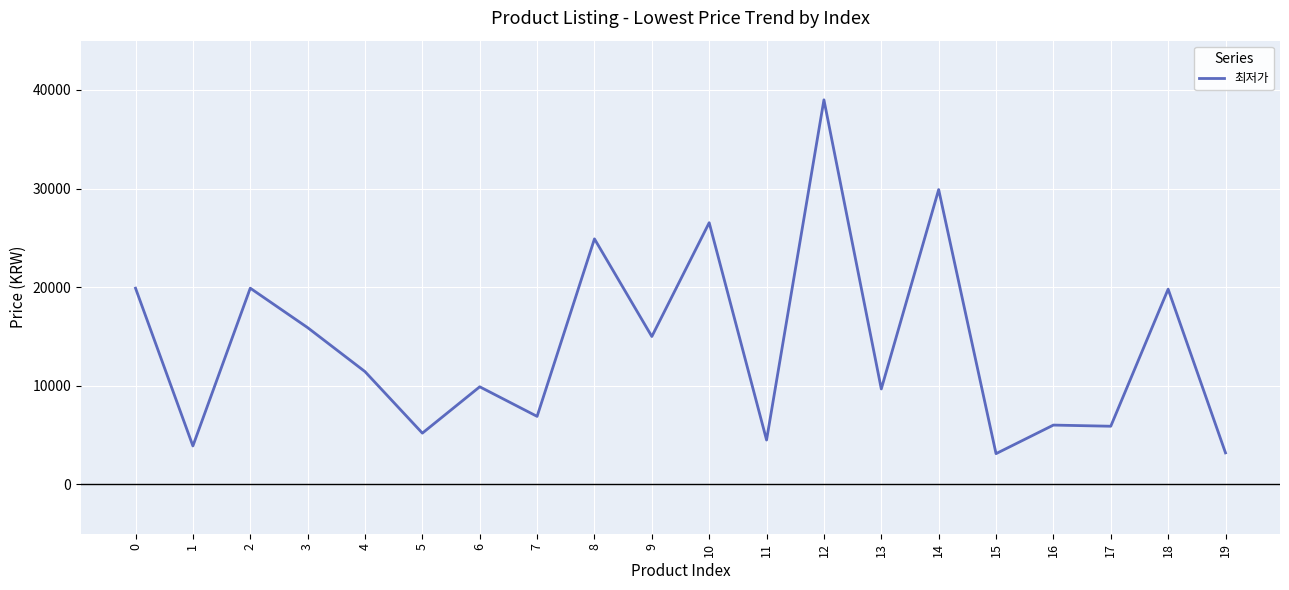

Which has a higher value, 11 or 4?

4